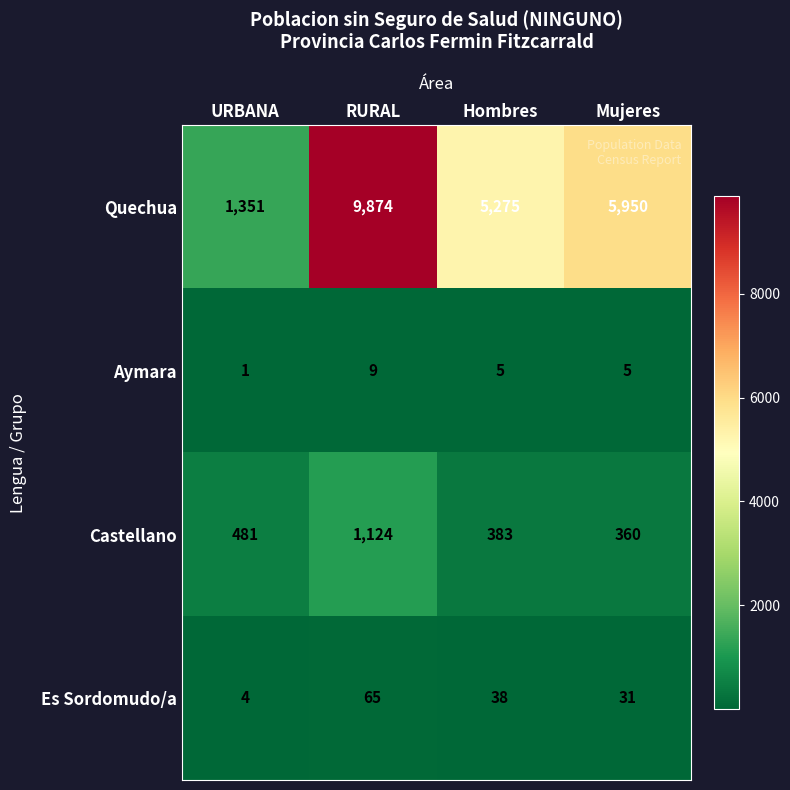

How many categories are shown in the chart?

4